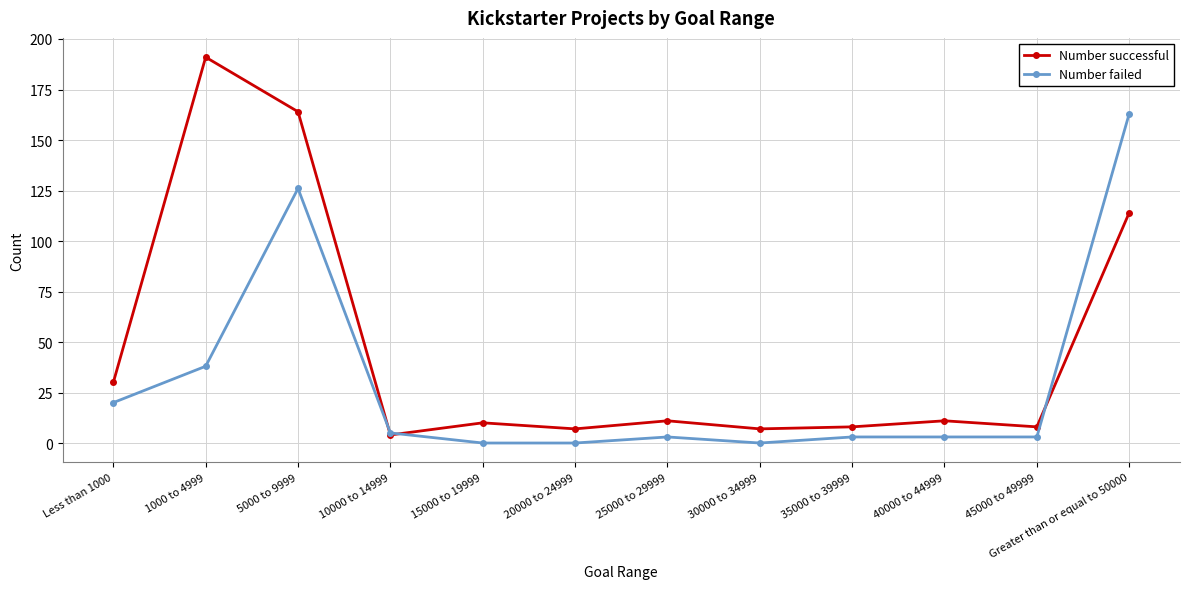

The Number successful series shows 8 at 45000 to 49999. True or false?

True